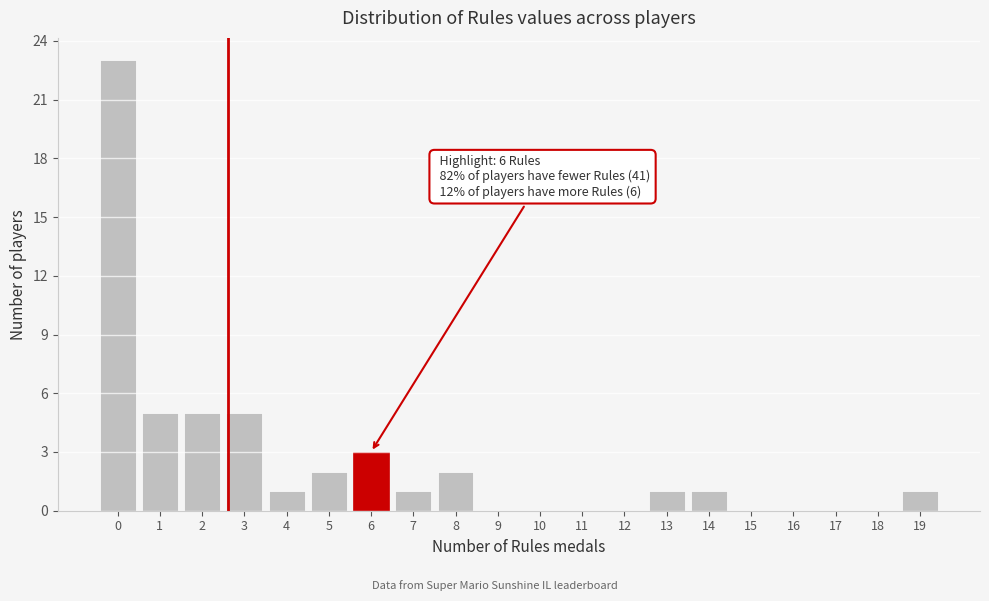

Reading left to right, list all the values displayed in this chart.

0=23	1=5	2=5	3=5	4=1	5=2	6=3	7=1	8=2	9=0	10=0	11=0	12=0	13=1	14=1	15=0	16=0	17=0	18=0	19=1